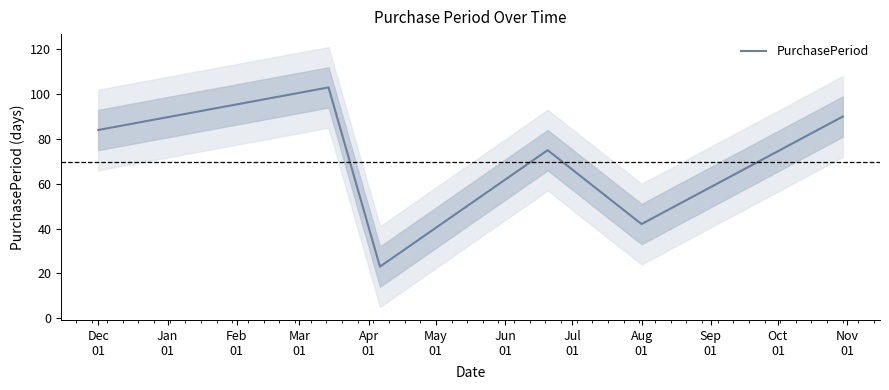

What is the smallest value displayed?

23